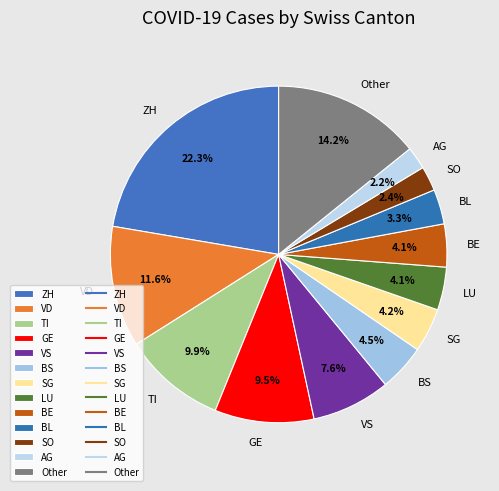

Is there any slice that represents more than half of the pie?

No